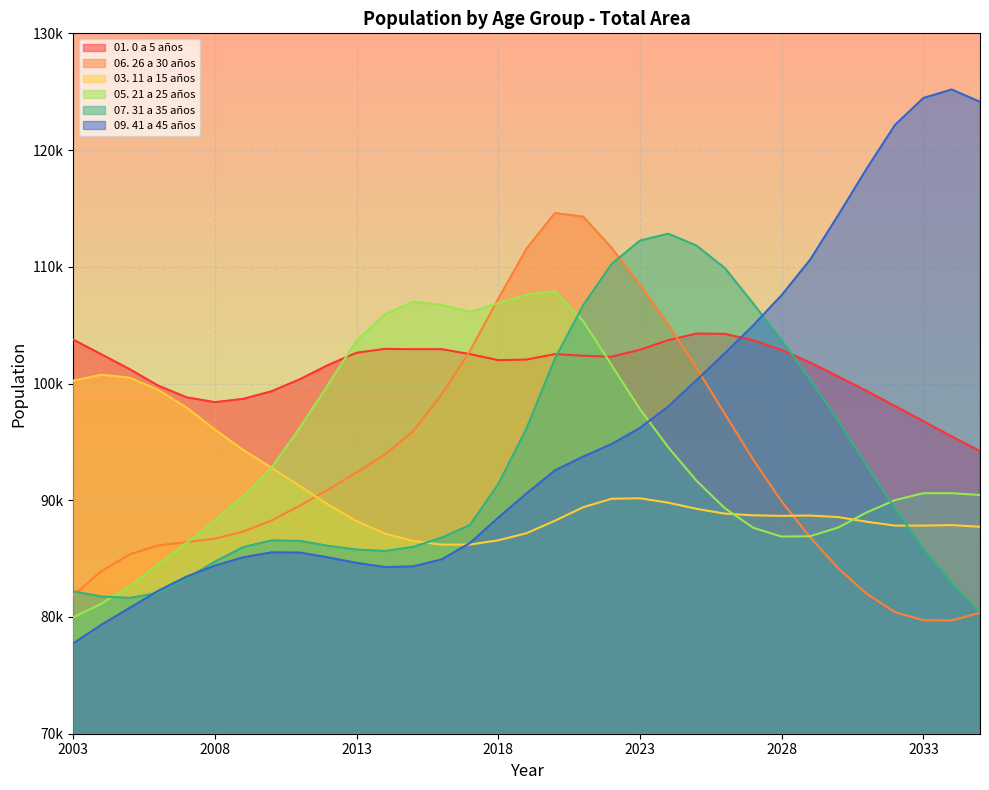

At how many categories does at least one series exceed 95127?

33